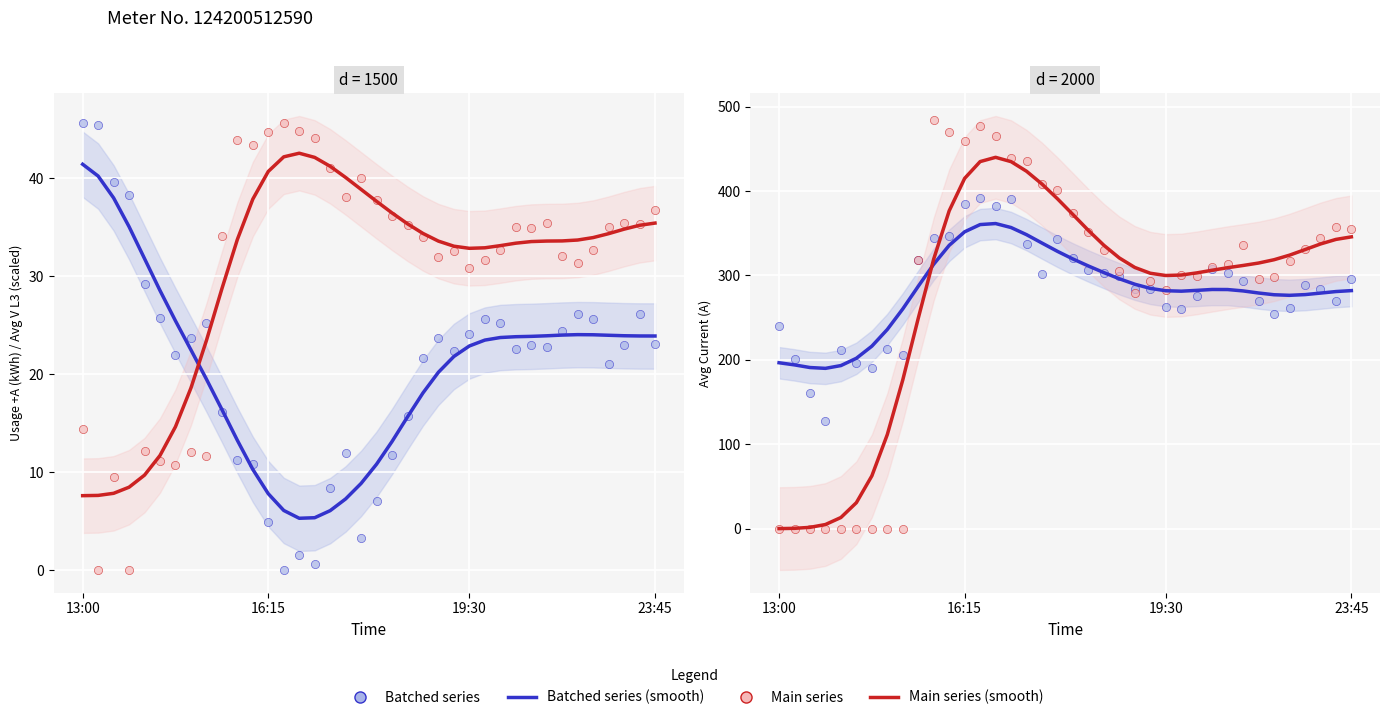

At which category is the sum across all series the highest?

13